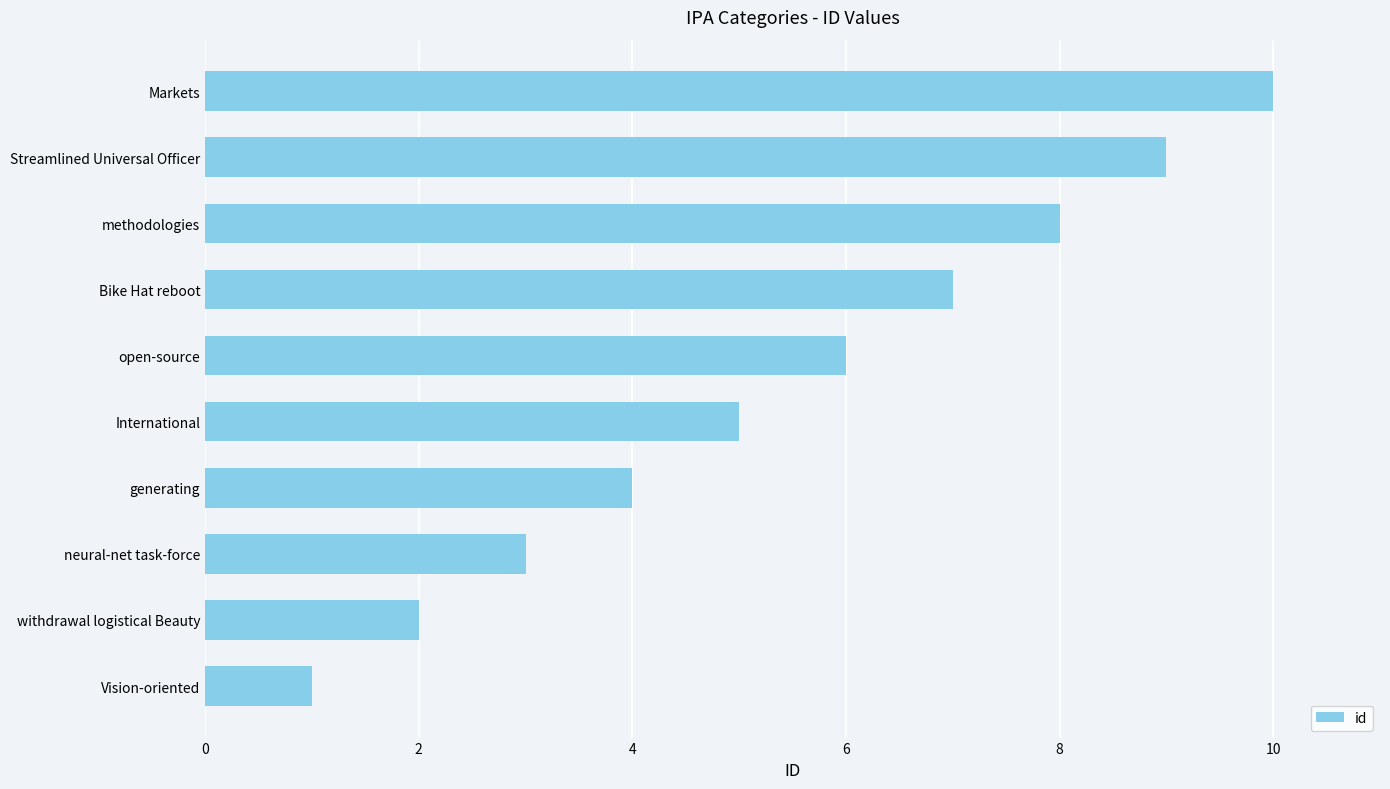

Read the value at Bike Hat reboot.

7